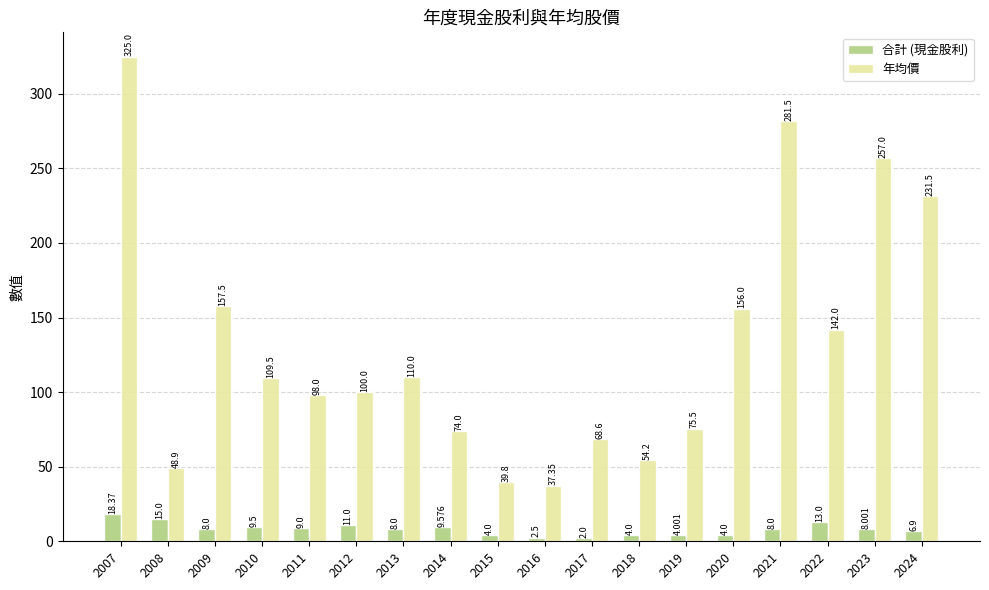

What is the total value across all series at 2016?

39.9